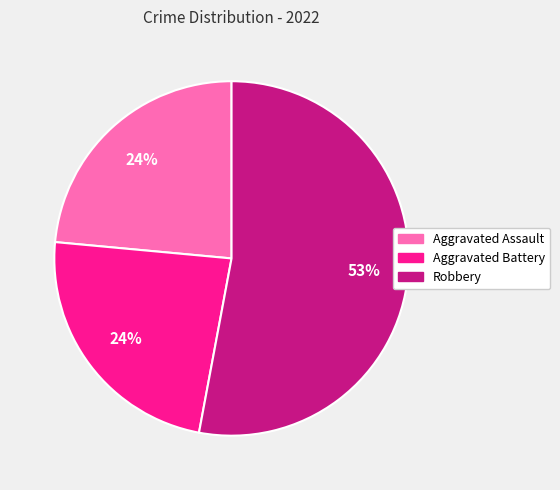

What is the largest slice in the pie chart?

Robbery